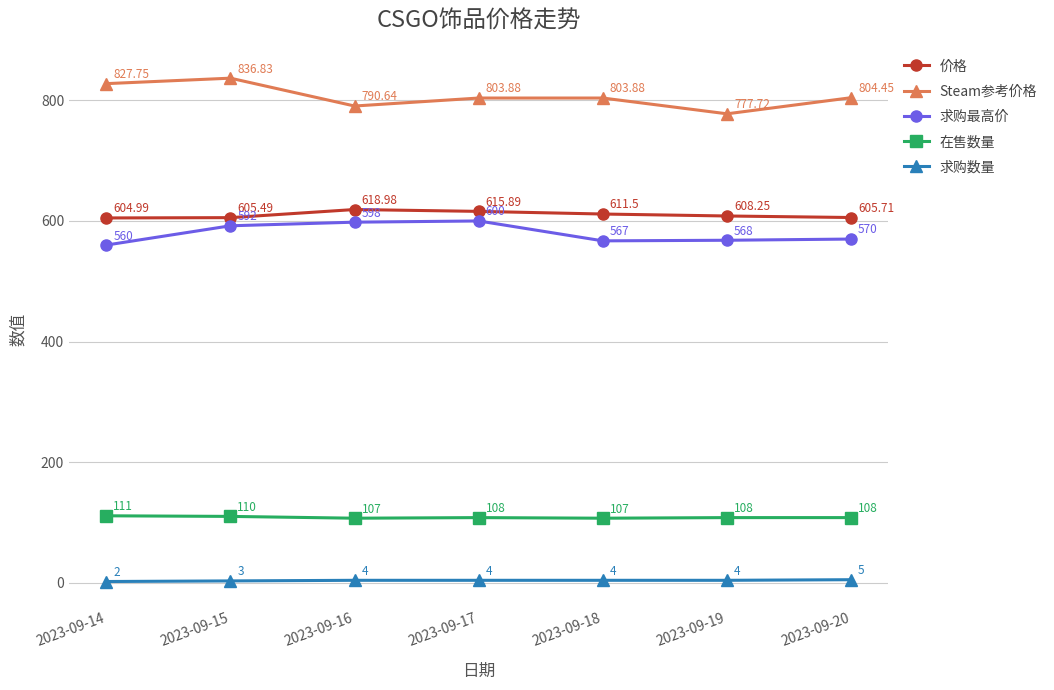

True or false: 价格 has a value of 611.5 at 2023-09-18.

True